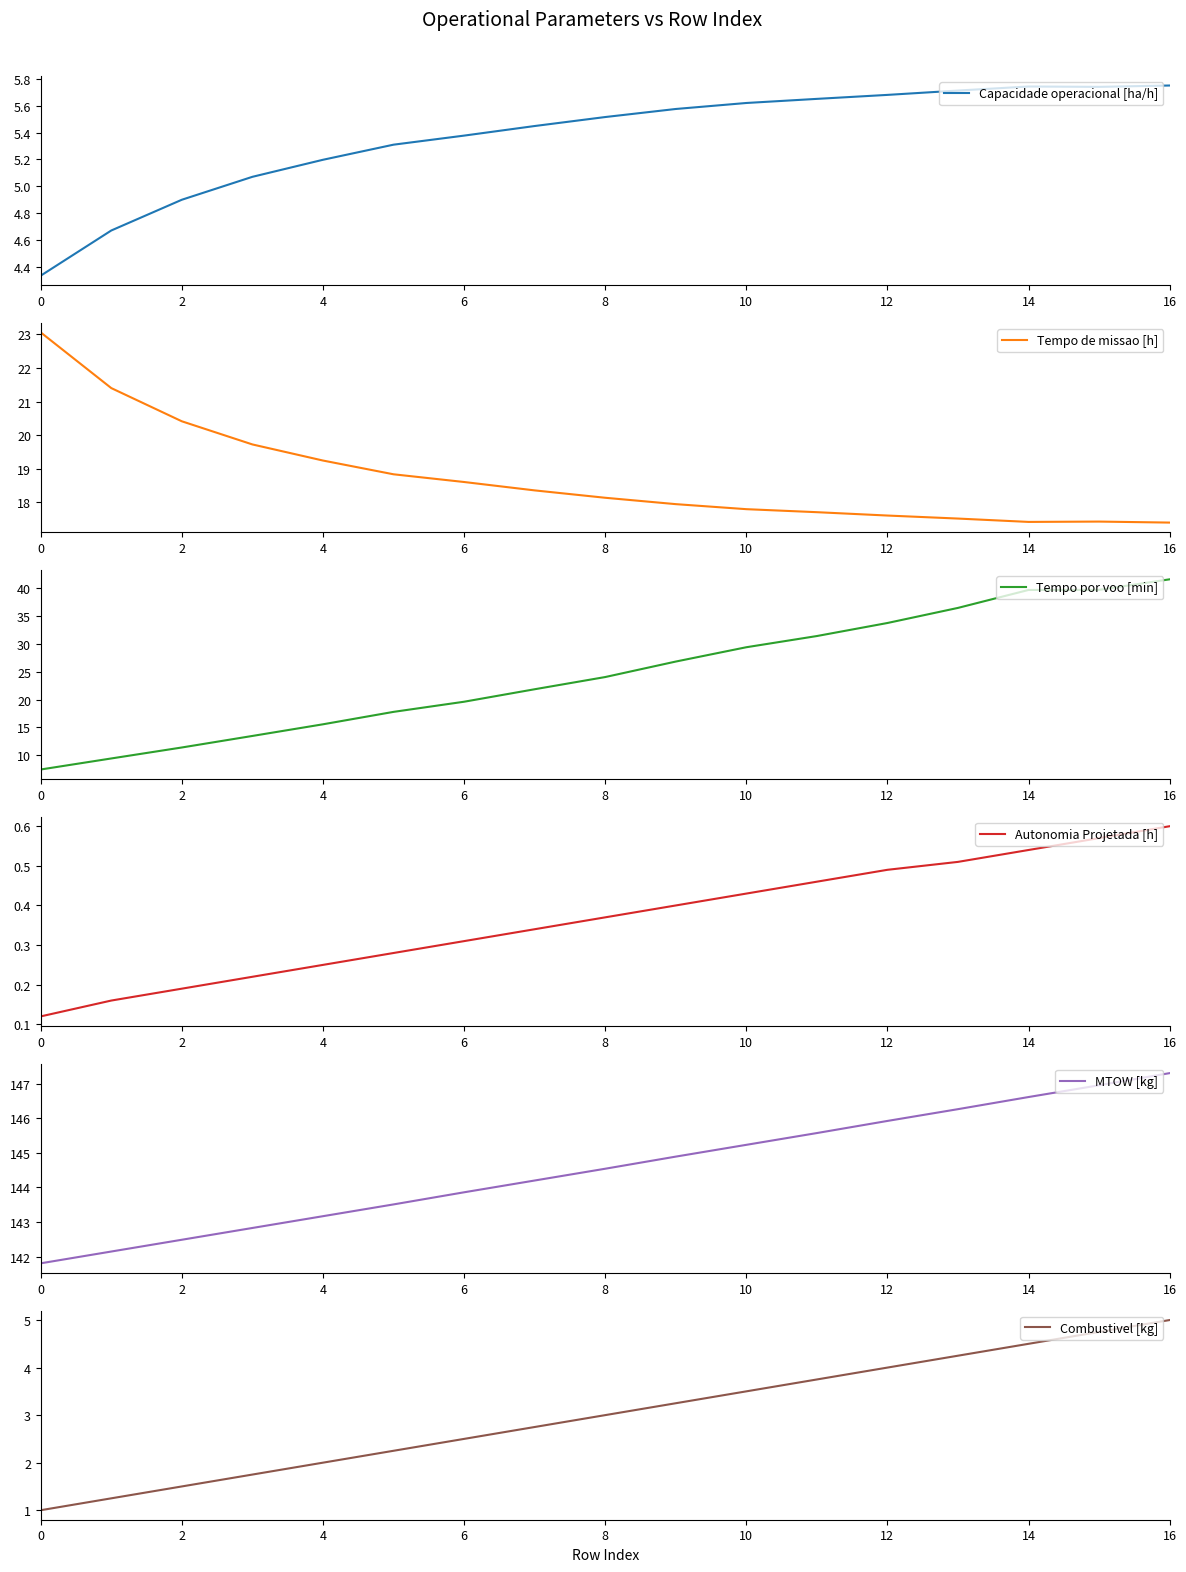

The value of Tempo de missao [h] at 14 is 4.2. True or false?

False